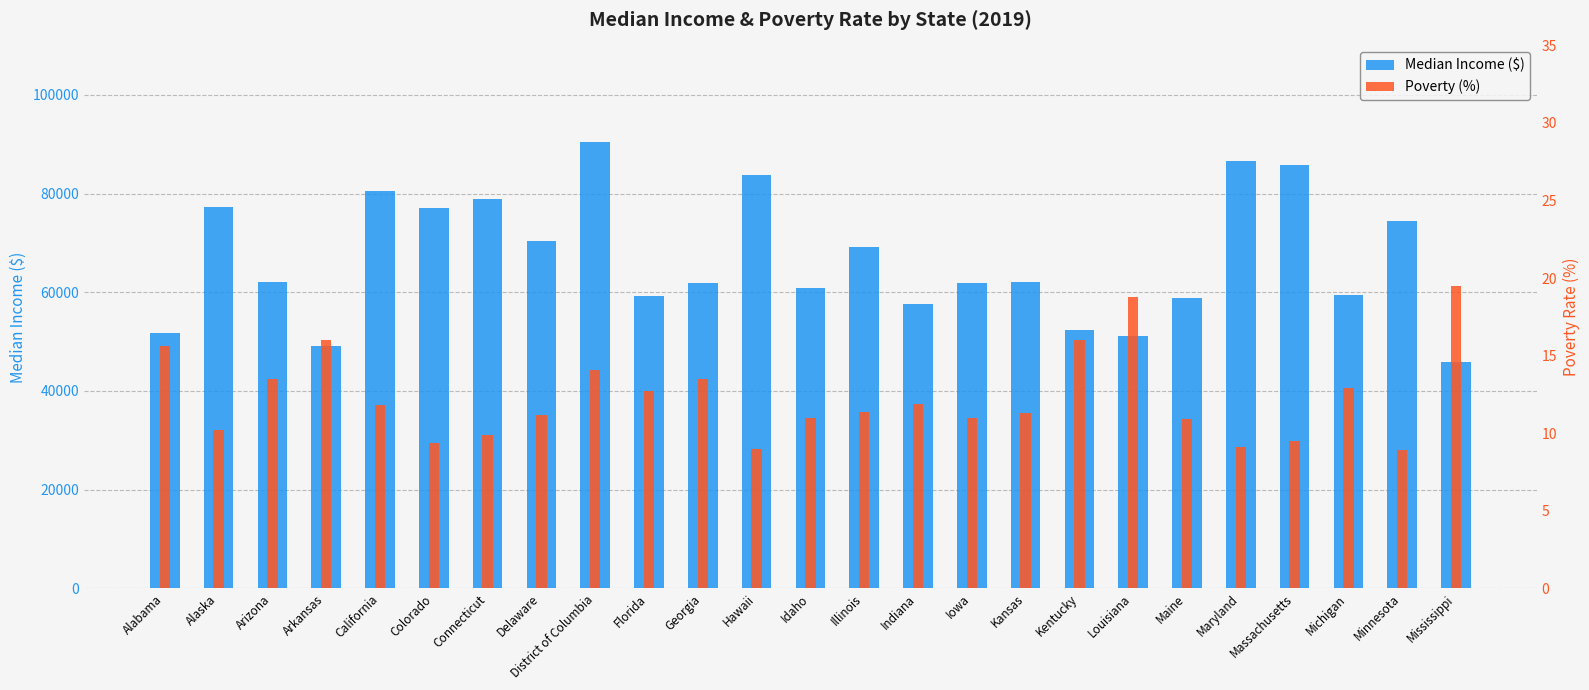

What is the sum of all Poverty (%) values?

309.1